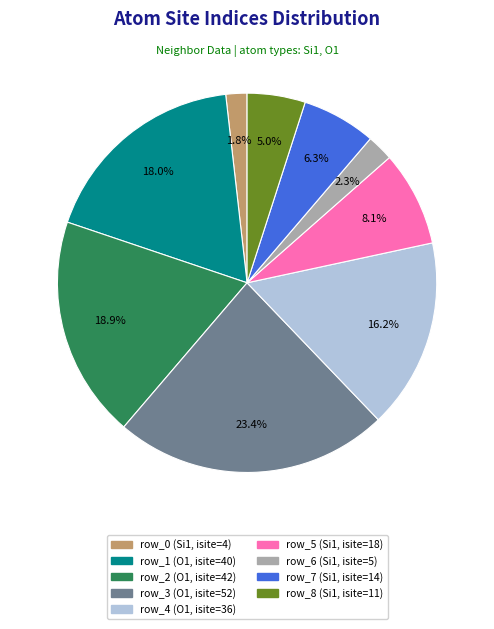

Between row_4 (O1, isite=36) and row_3 (O1, isite=52), which is larger?

row_3 (O1, isite=52)